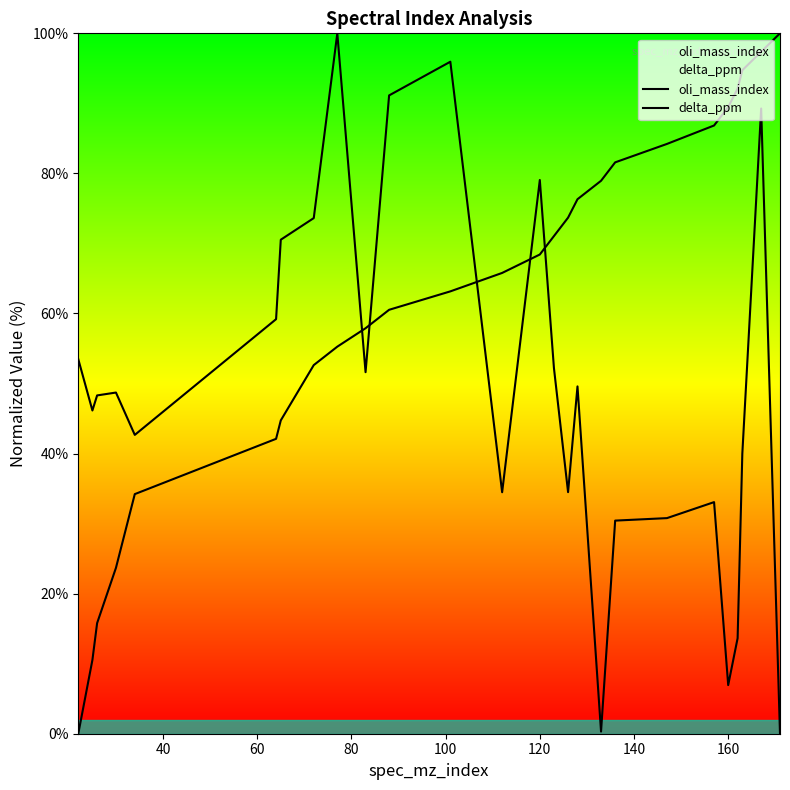

How many lines are shown in the chart?

2